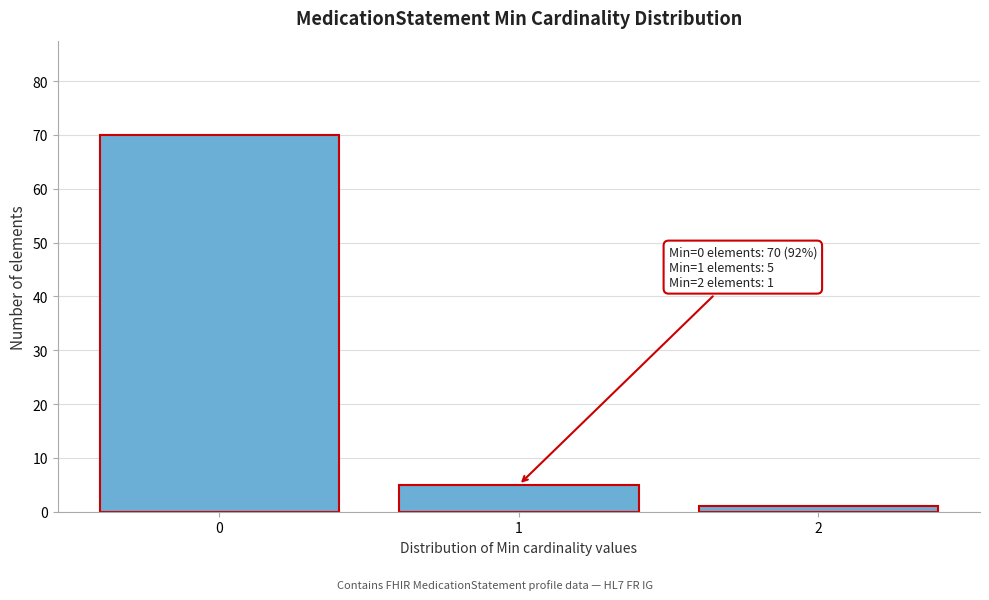

Which range on the x-axis has the tallest bar?

-0.5 to 0.5